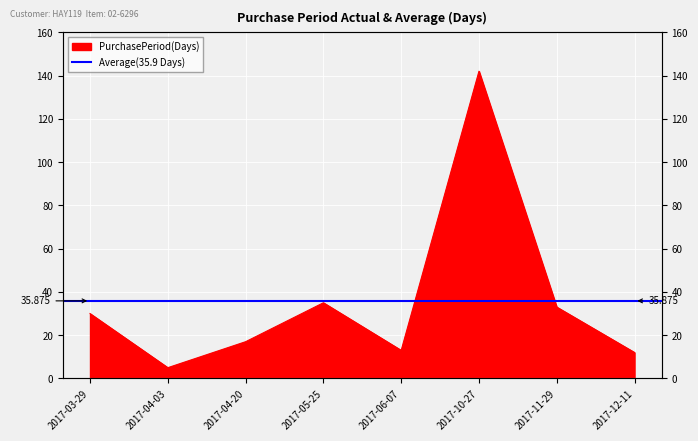

What is the change in value from 2017-04-20 to 2017-06-07?

-4